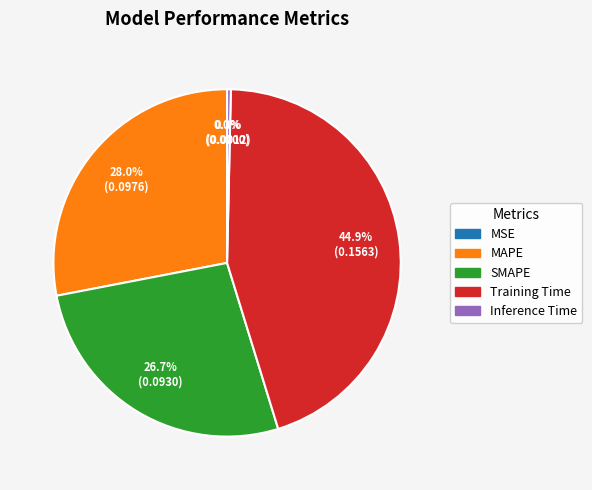

To the nearest percent, what portion does MAPE represent?

28%